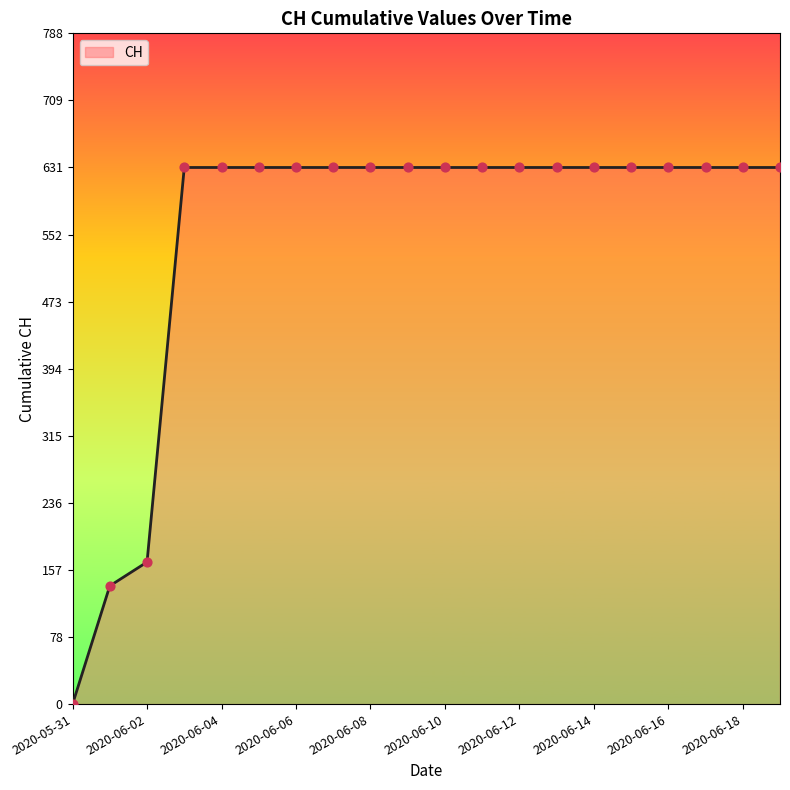

What is the difference between the maximum and minimum values?

631